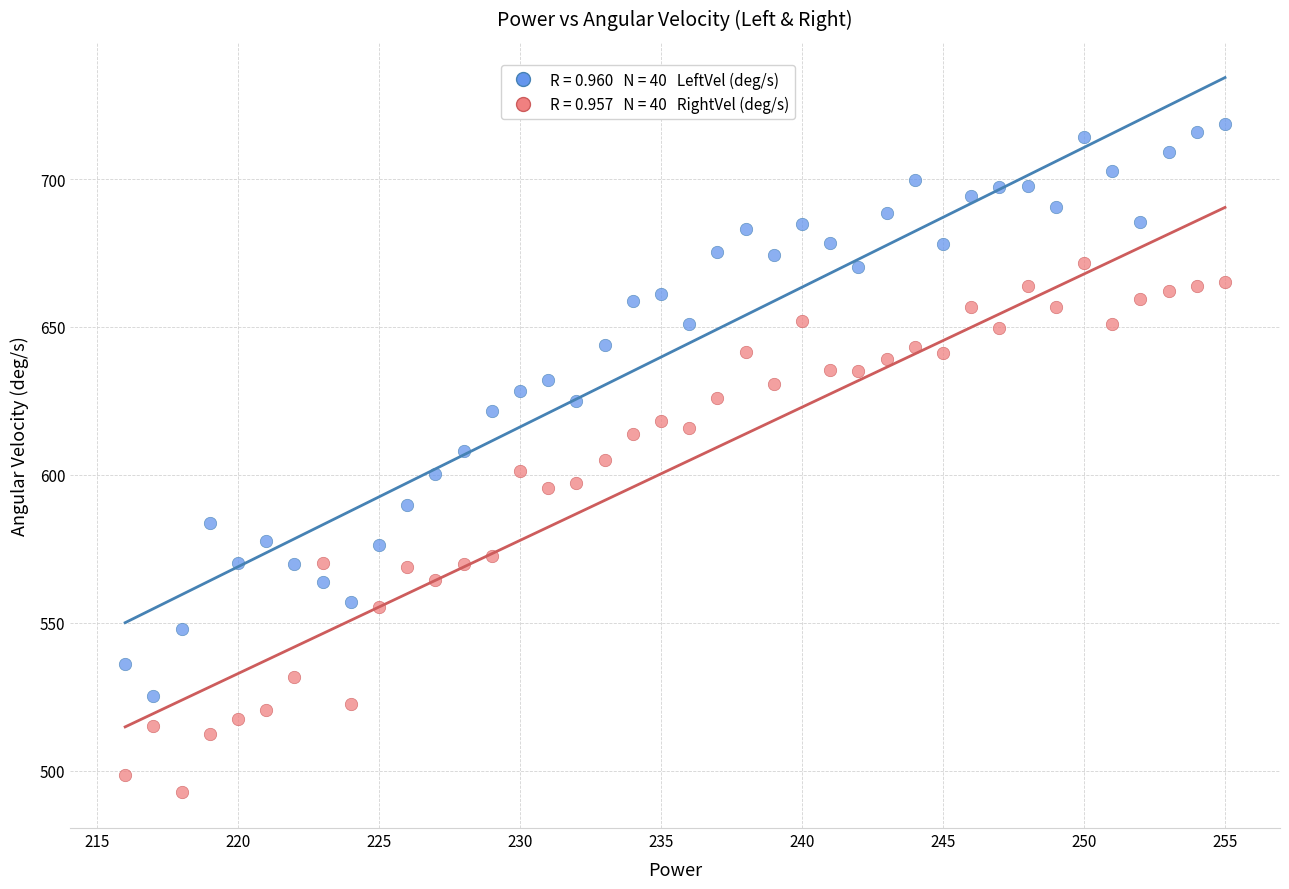

Across all data points, what is the range of Y values (max minus min)?

226.0